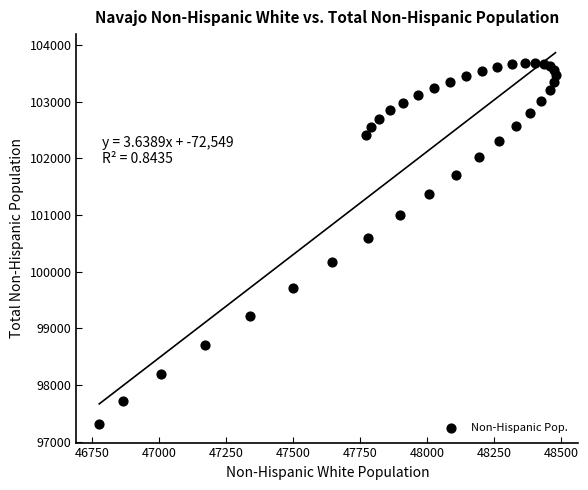

What Y value in the scatter plot is closest to 100501?

100597.4